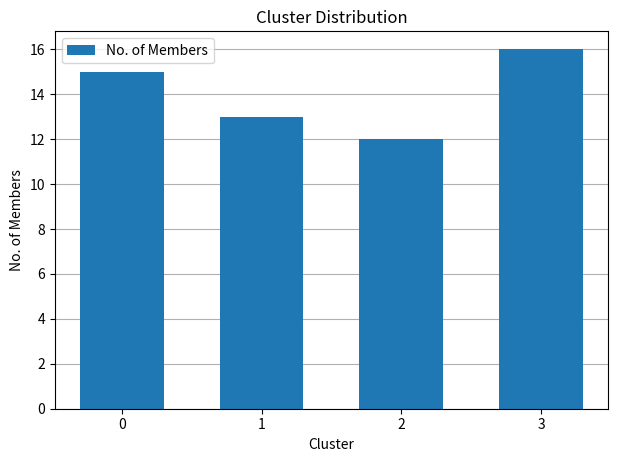

Reading left to right, what are all the values shown in this chart?

0=15	1=13	2=12	3=16